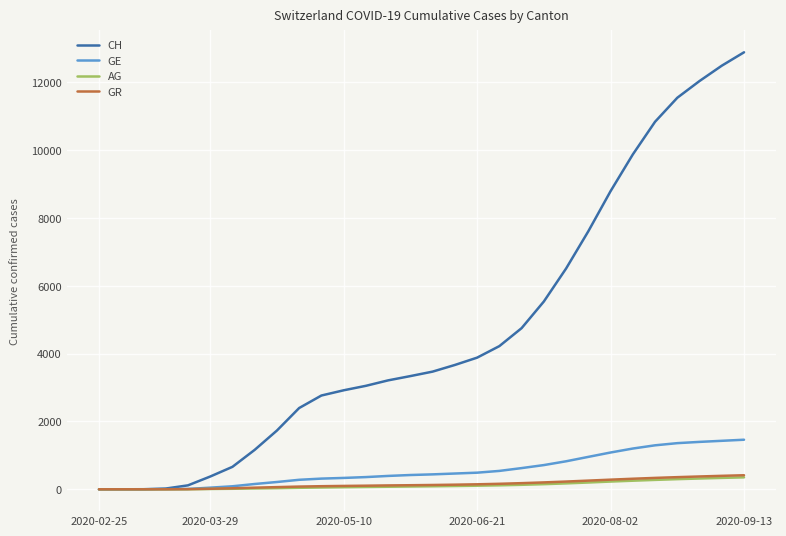

Which series has the widest spread of values?

CH